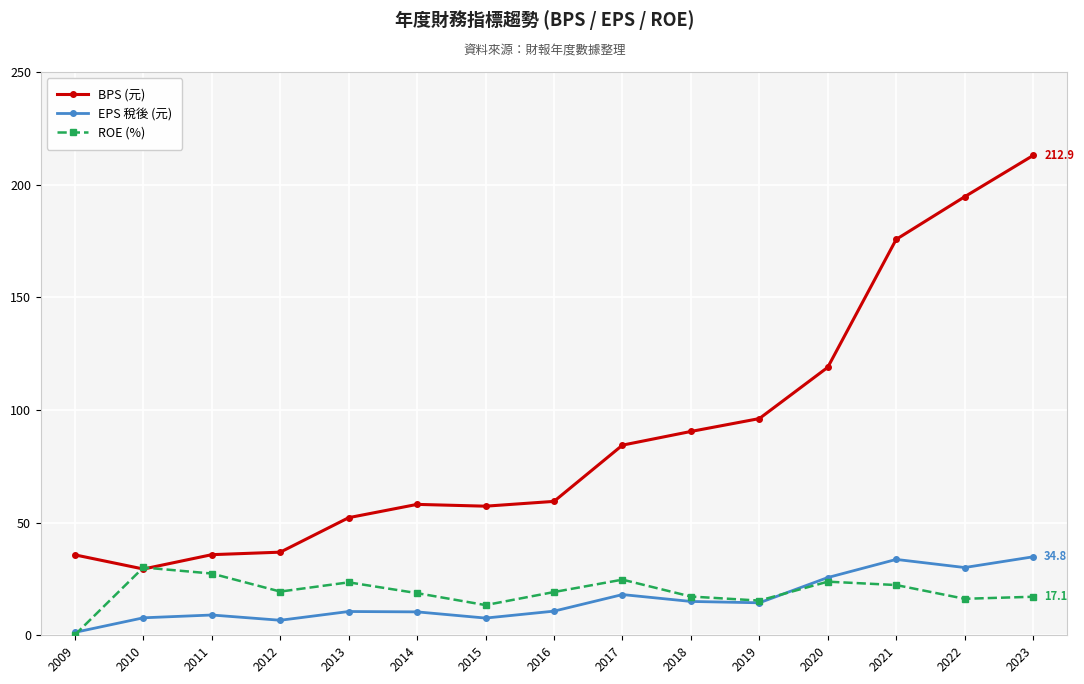

Which series changed the most between 2018 and 2021?

BPS (元)